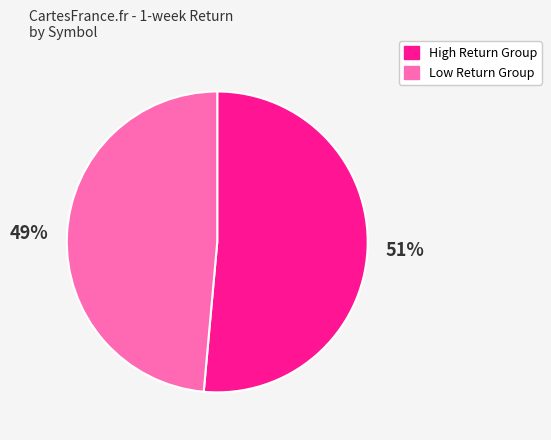

Rank the categories by value from highest to lowest.

High Return Group, Low Return Group